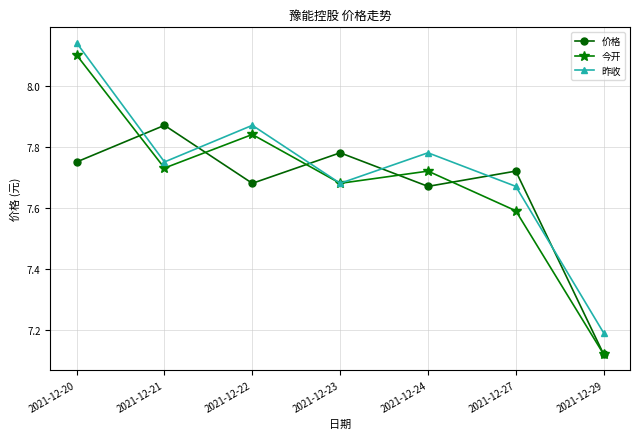

Rank the series by their average value, from lowest to highest.

价格, 今开, 昨收